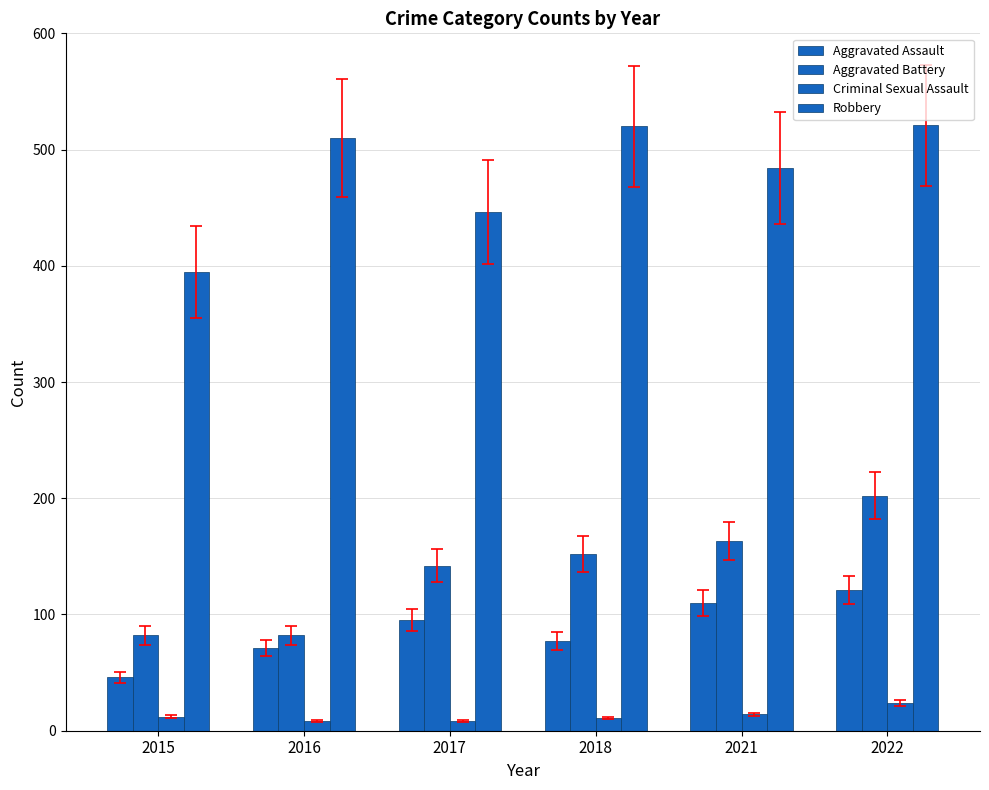

Does the chart contain stacked bars?

No